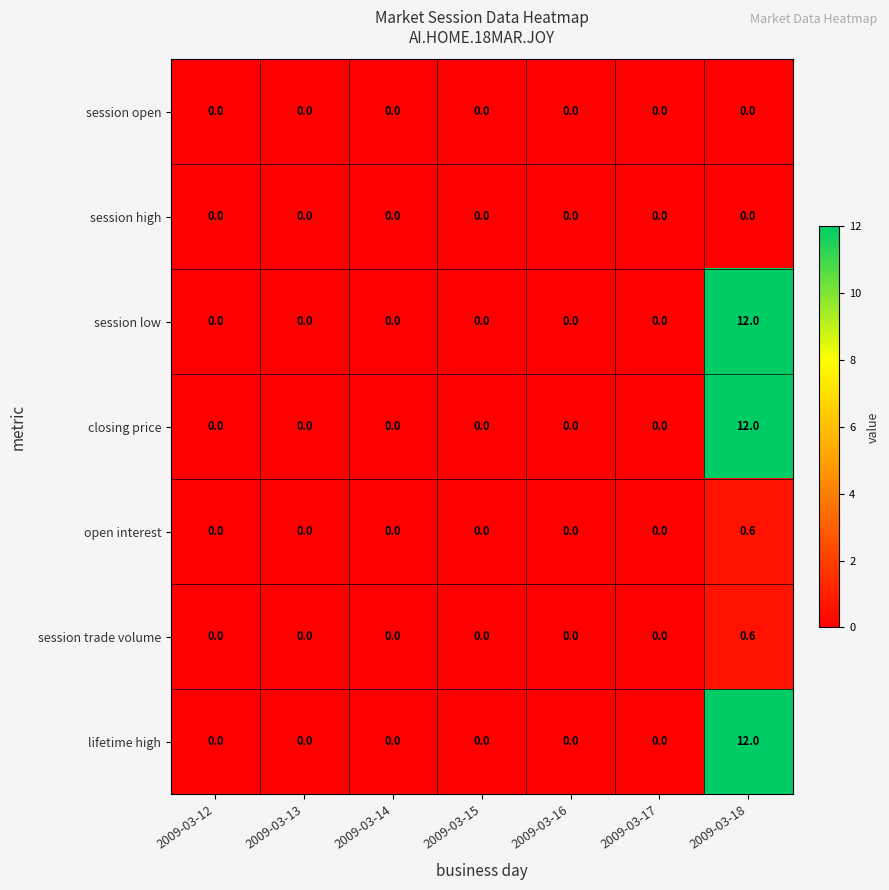

At which label does session low reach its peak?

2009-03-18